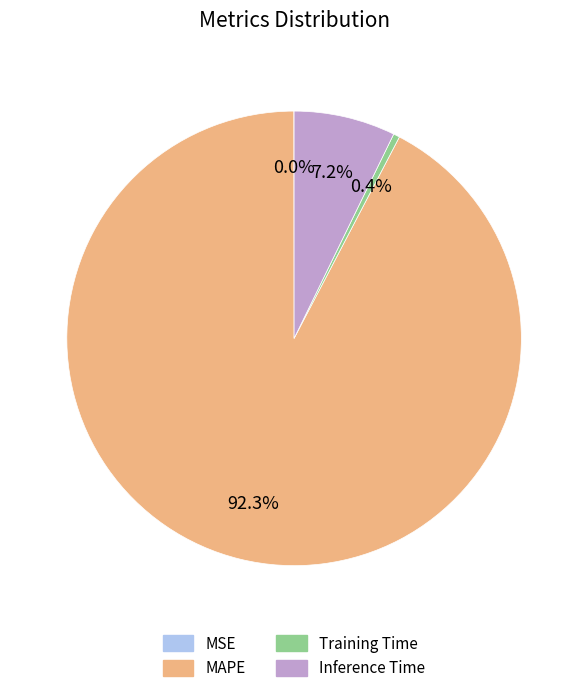

Which has a higher value, MAPE or Training Time?

MAPE